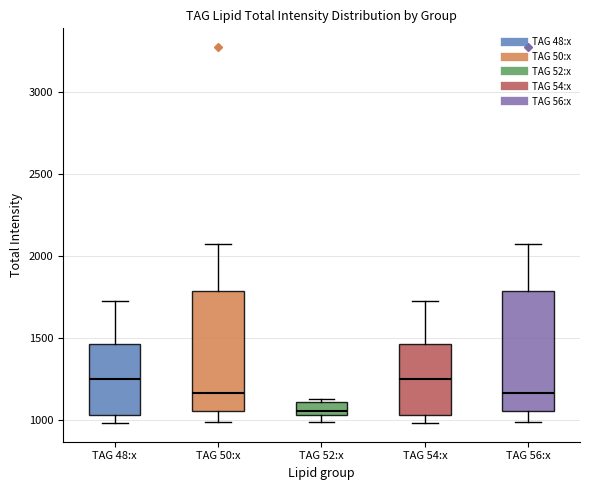

Reading left to right, transcribe this box plot: for each box, give where its median line is, the range the box spans, and where its two whiskers end, as read against the y-axis. The values are not printed on the chart, so give them approximately, as read against the axis.

TAG 48:x: median 1250, box 1050 to 1450, whiskers 1000 to 1700
TAG 50:x: median 1150, box 1050 to 1800, whiskers 1000 to 2050
TAG 52:x: median 1050 (inside the box), box 1050 to 1100, whiskers 1000 to 1100 (just above the box's upper edge)
TAG 54:x: median 1250, box 1050 to 1450, whiskers 1000 to 1700
TAG 56:x: median 1150, box 1050 to 1800, whiskers 1000 to 2050